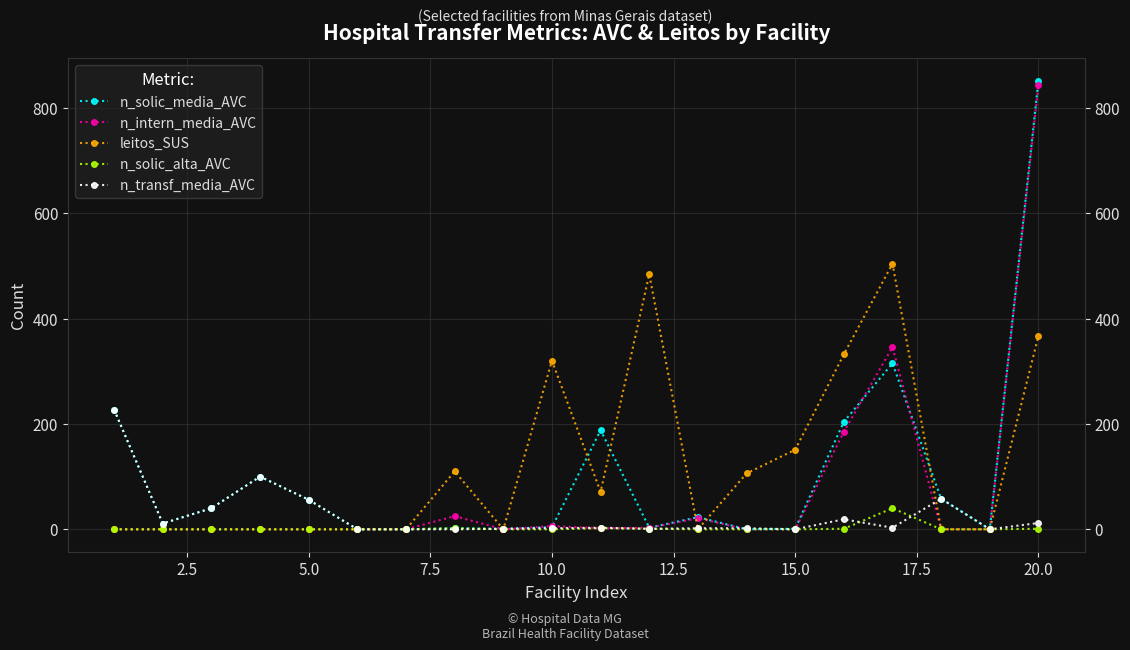

How many values in the n_solic_alta_AVC series exceed 0?

6